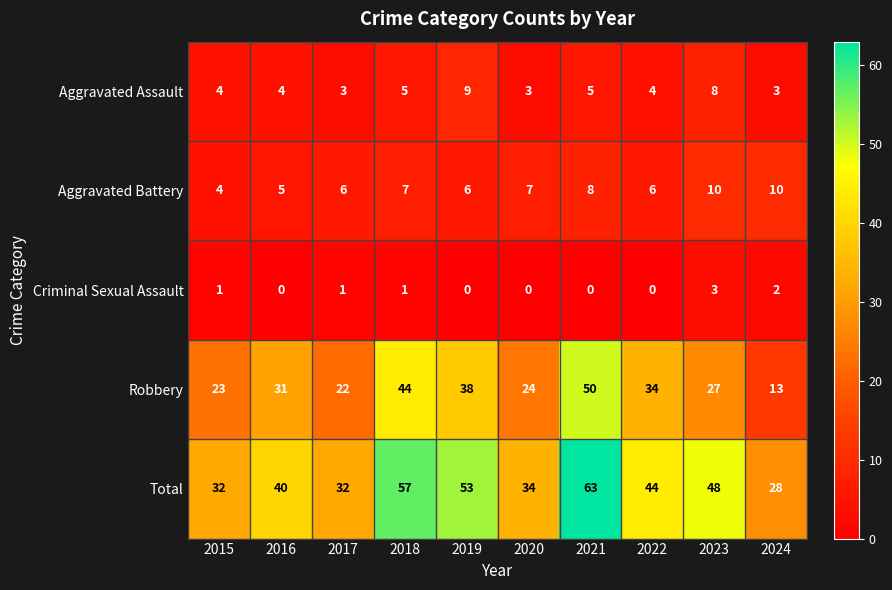

What is the difference between the highest and lowest values at 2024?

26